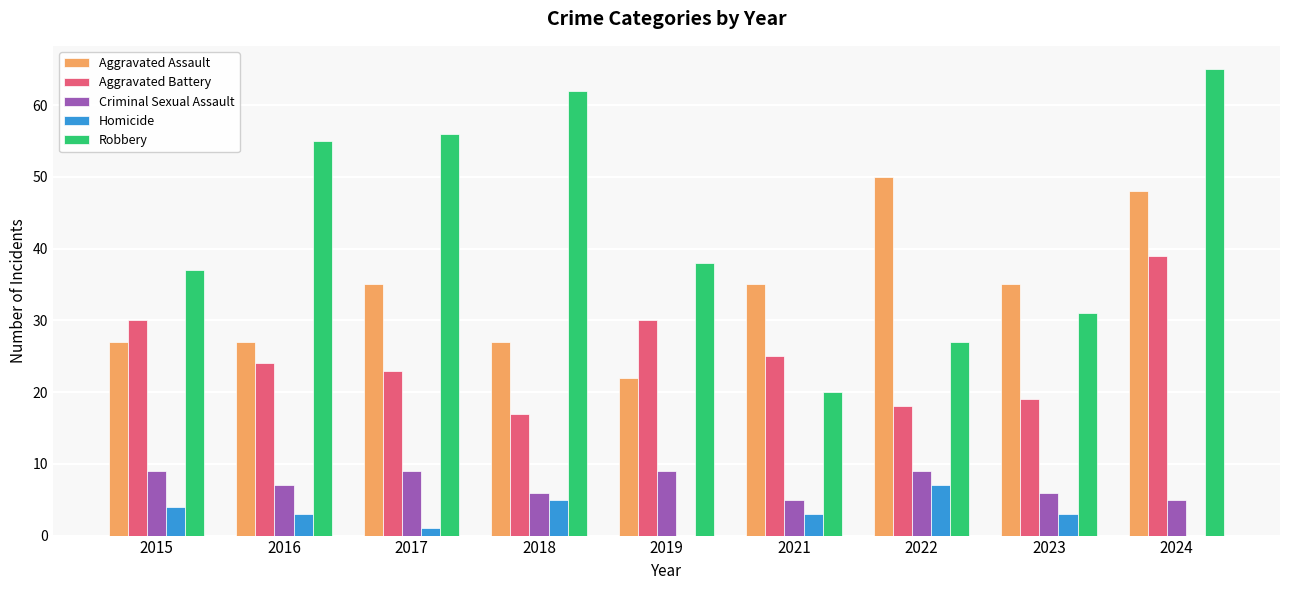

Which series has the largest total across all categories?

Robbery